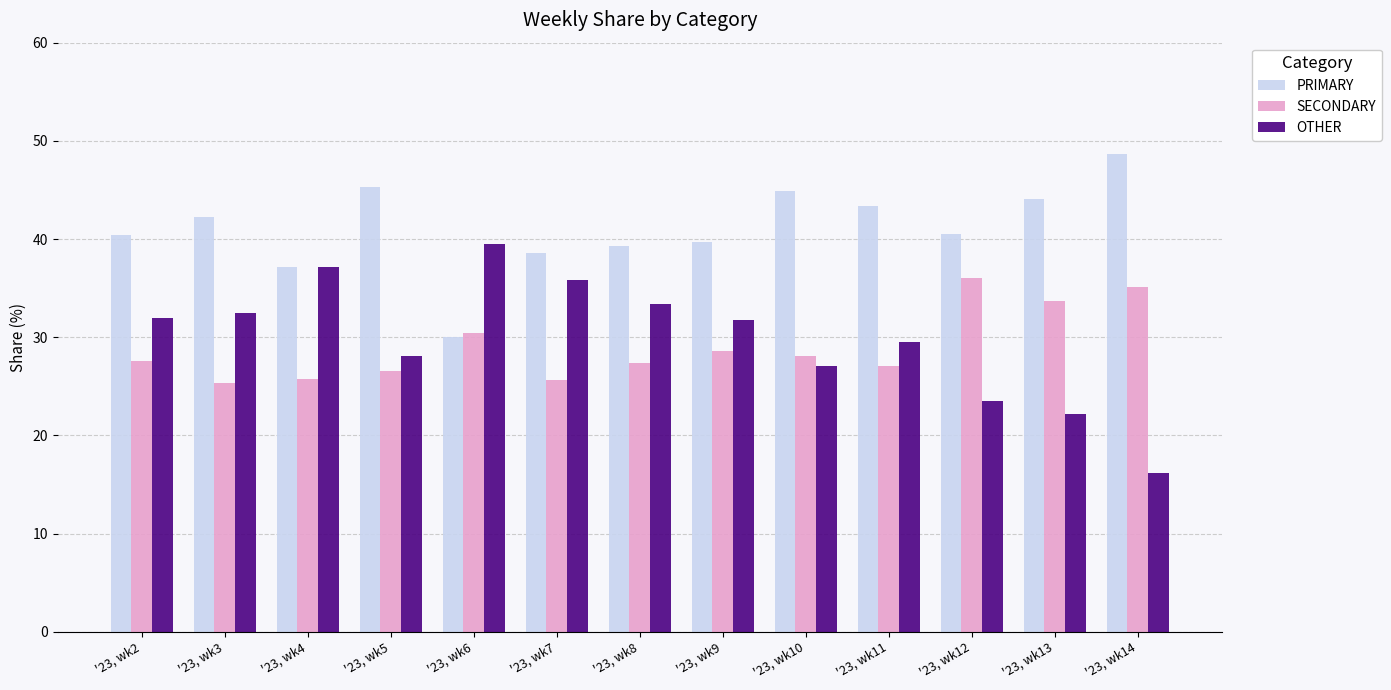

What is the sum of all PRIMARY values?

534.2